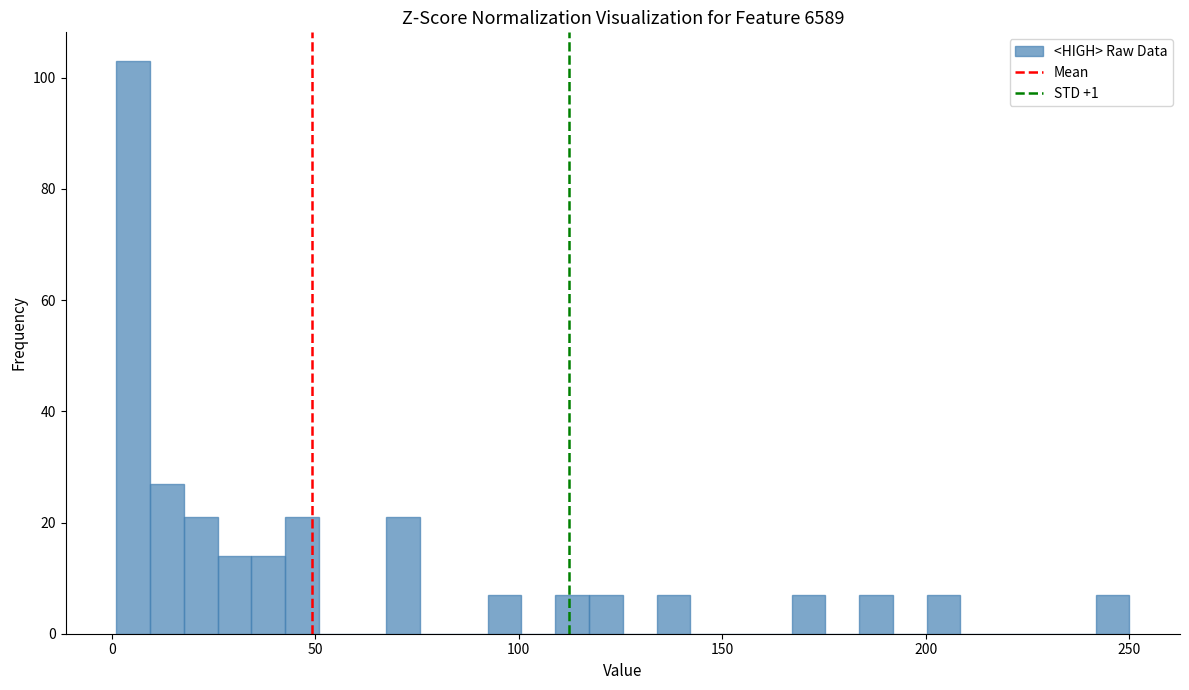

Read against the x-axis, roughly where is the centre of the tallest bar?

5